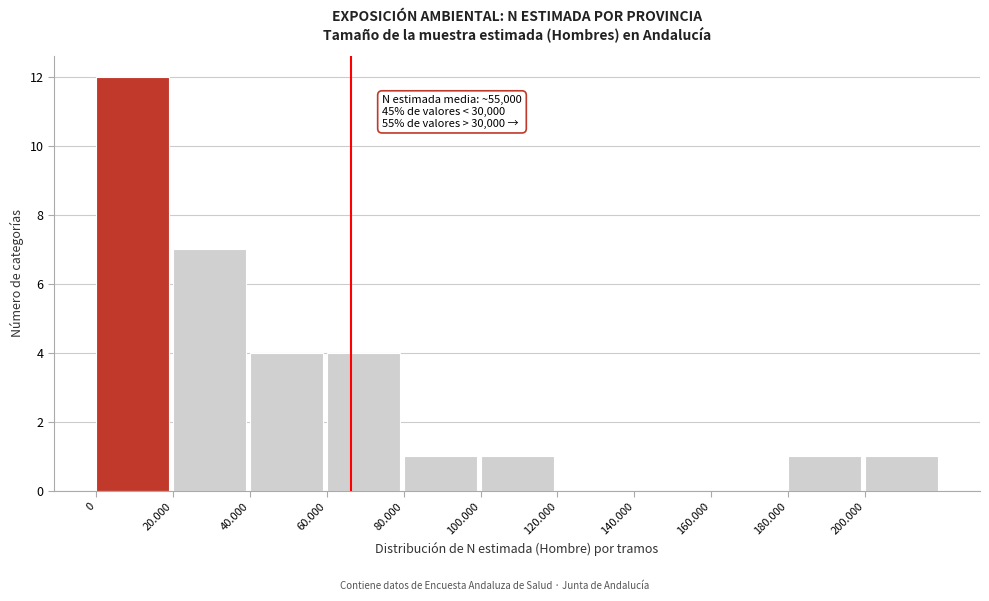

Reading right to left, transcribe all the data shown in this chart.

200.000=1	180.000=1	160.000=0	140.000=0	120.000=0	100.000=1	80.000=1	60.000=4	40.000=4	20.000=7	0=12